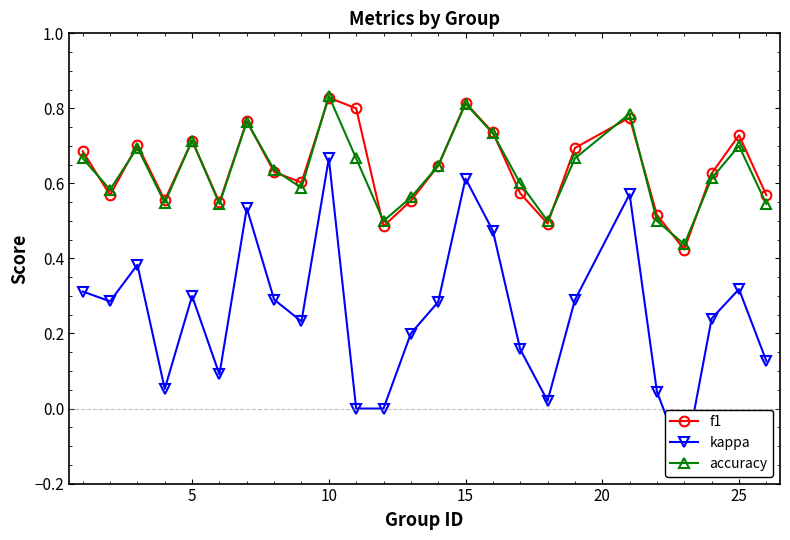

How many data points in kappa are above 0?

22